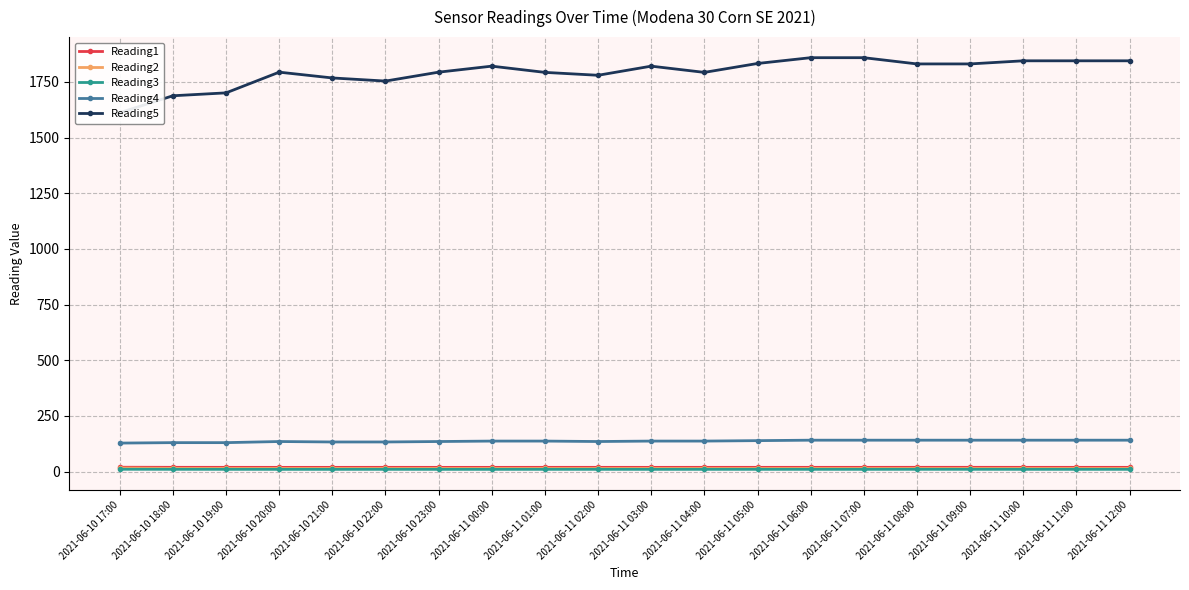

True or false: Reading3 and Reading5 intersect in this chart.

False